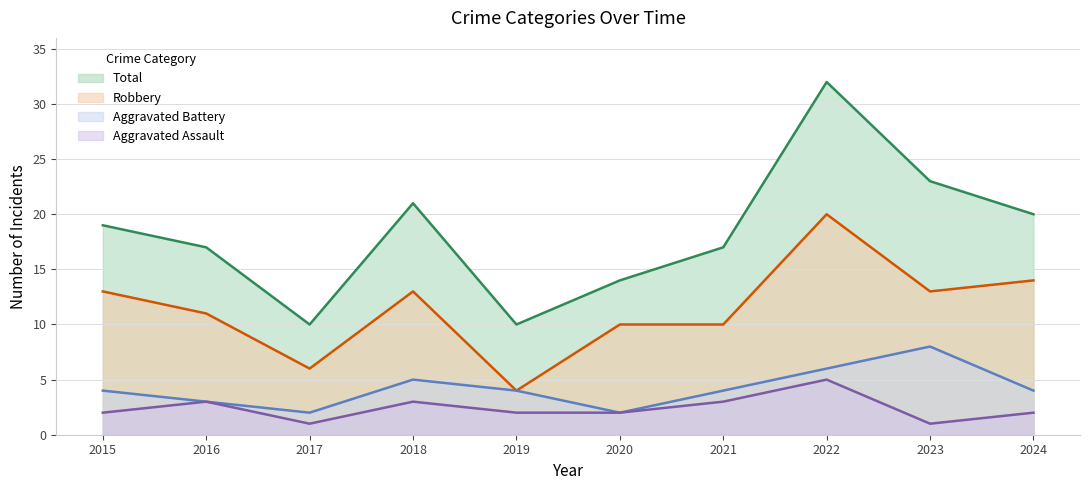

In Robbery, how many points are lower than both neighbors (excluding endpoints)?

3